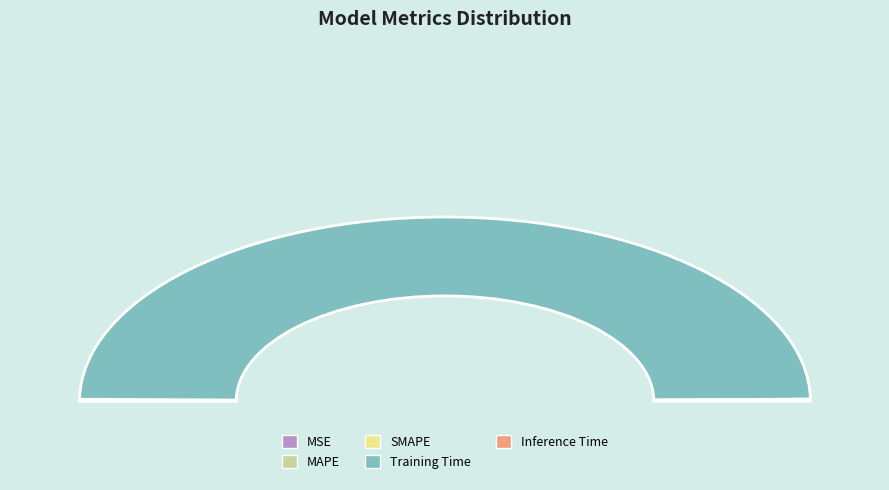

Which slice represents more than half of the pie?

Training Time